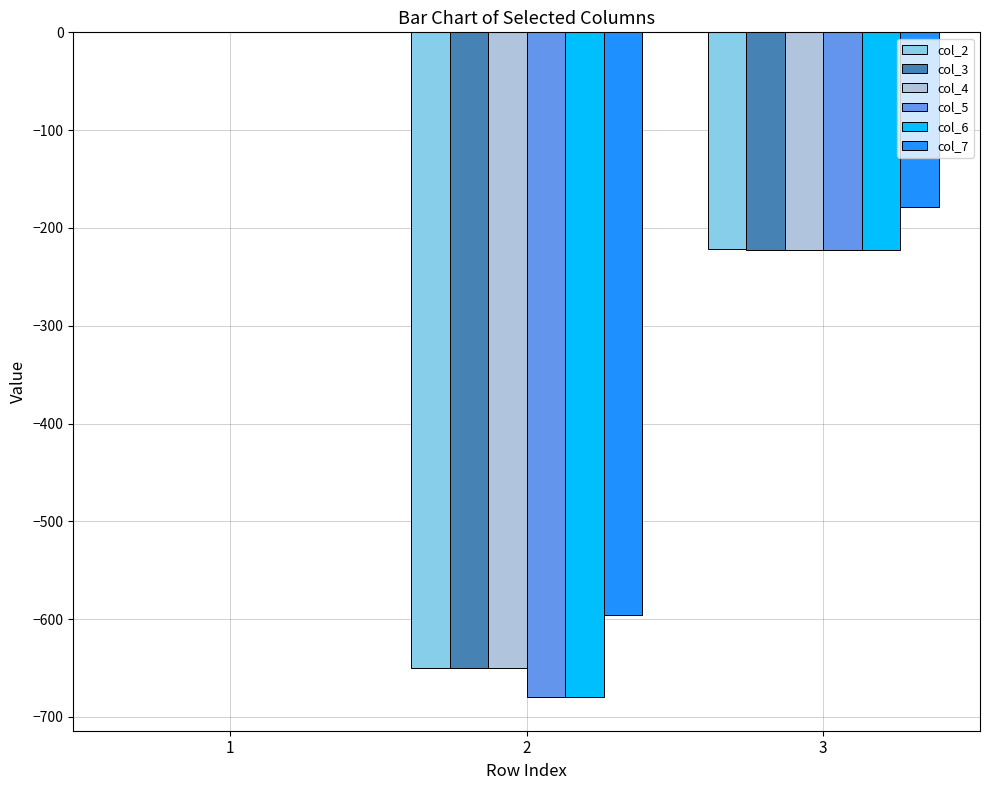

How many groups of bars are there?

3